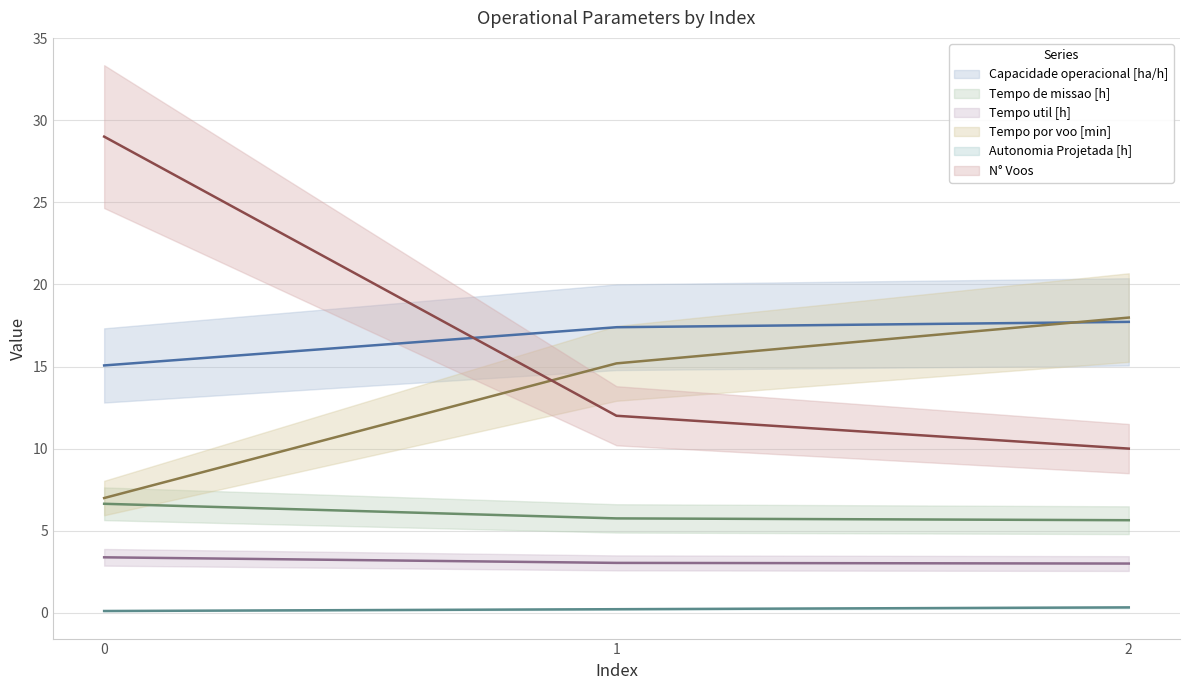

Which category has the lowest value in the Tempo util [h] series?

2